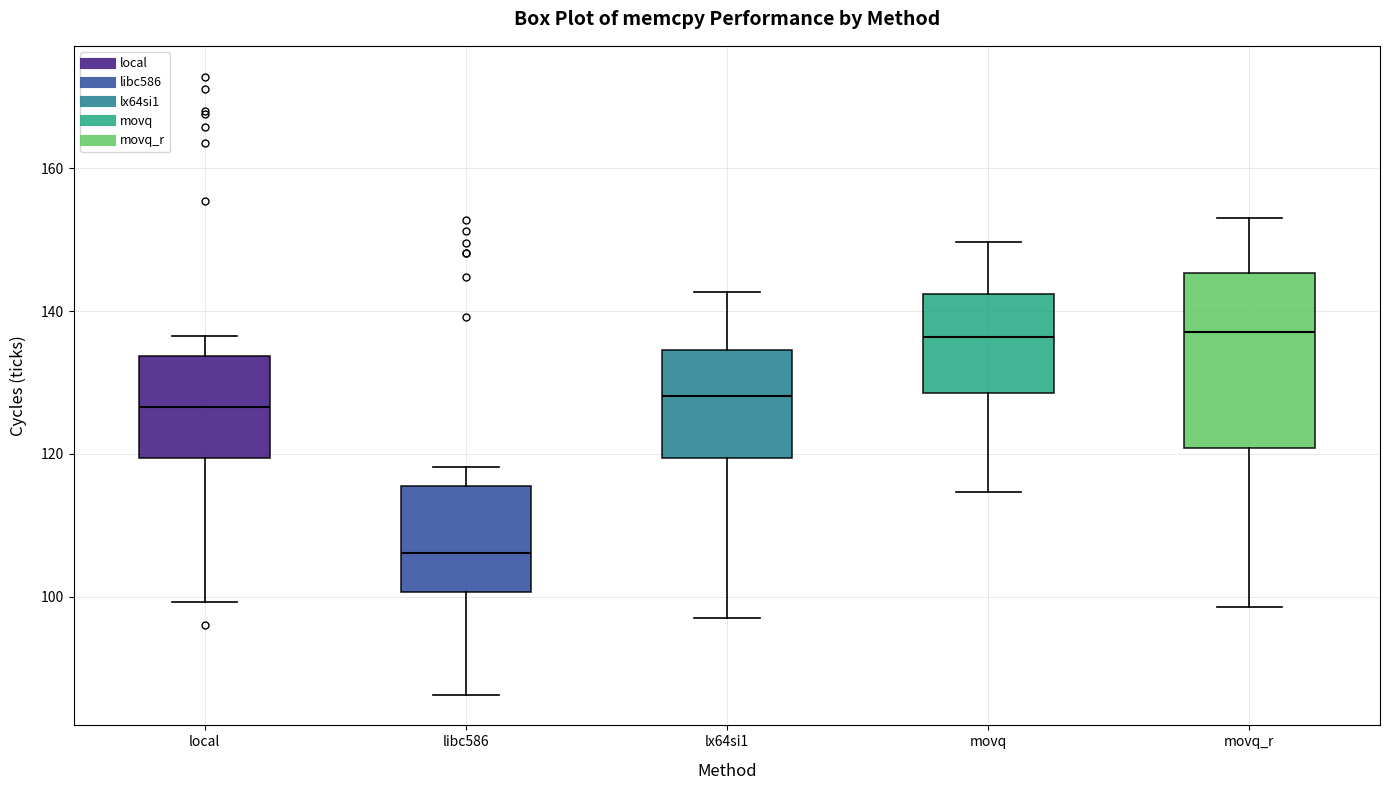

Comparing the boxes themselves (not the whiskers), which one is the tallest?

movq_r